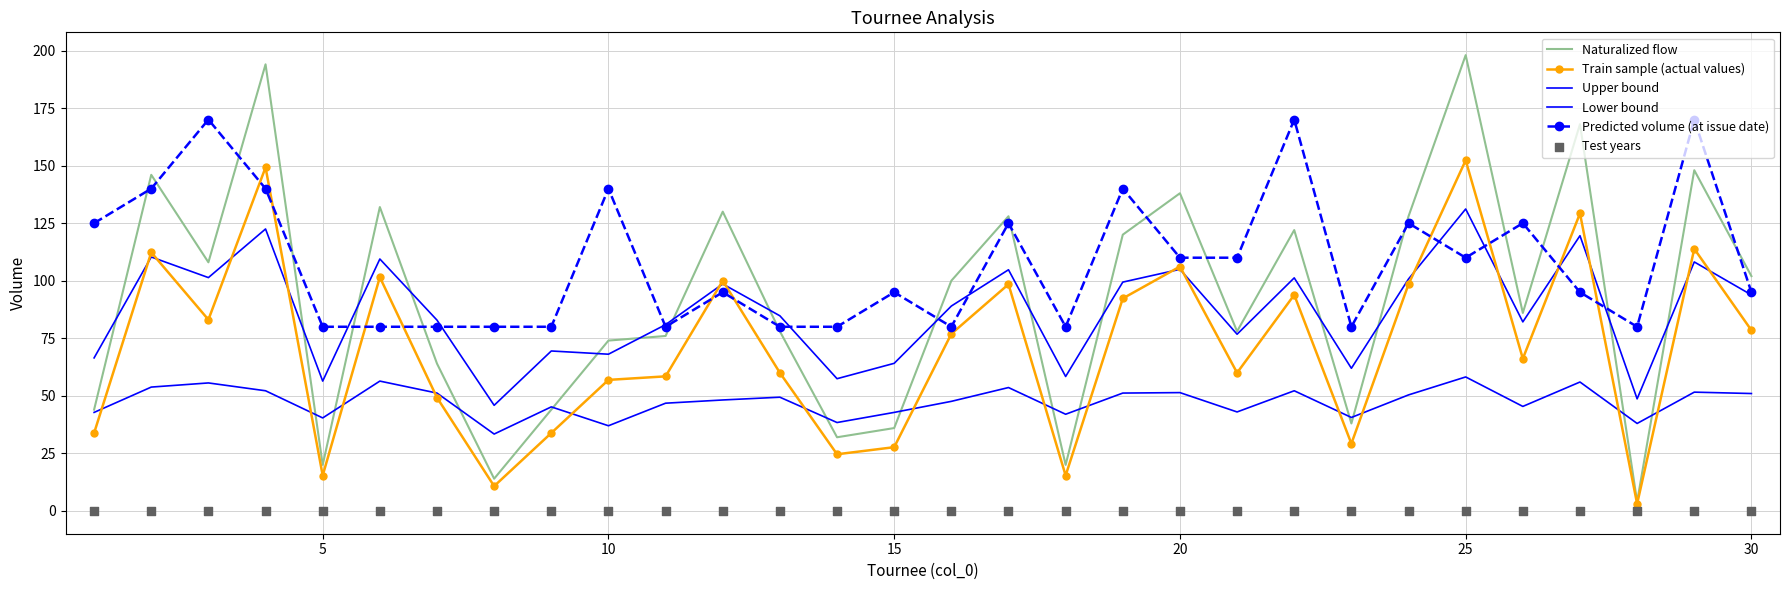

At how many categories does at least one series exceed 79?

30